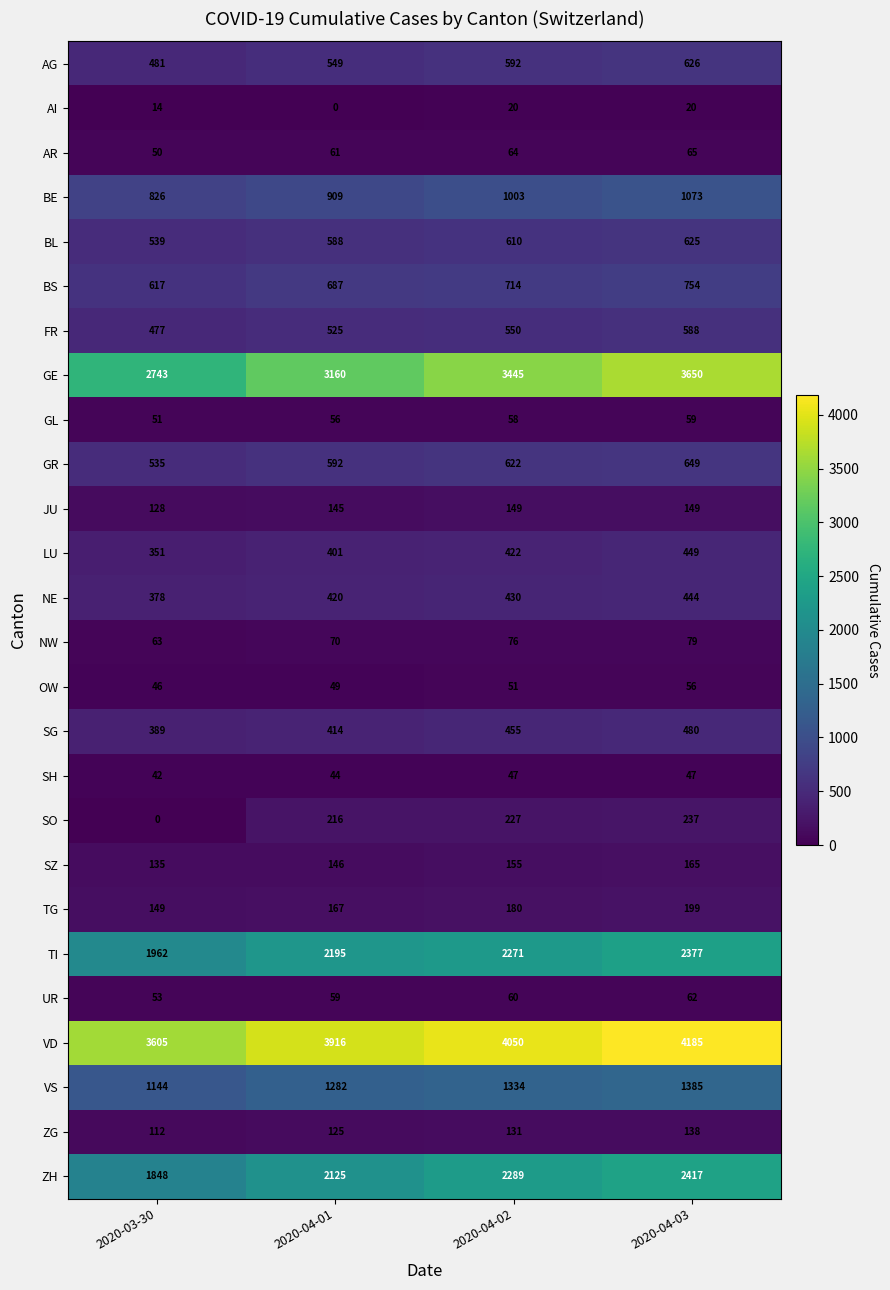

Which series changed the most between 2020-04-01 and 2020-04-02?

GE